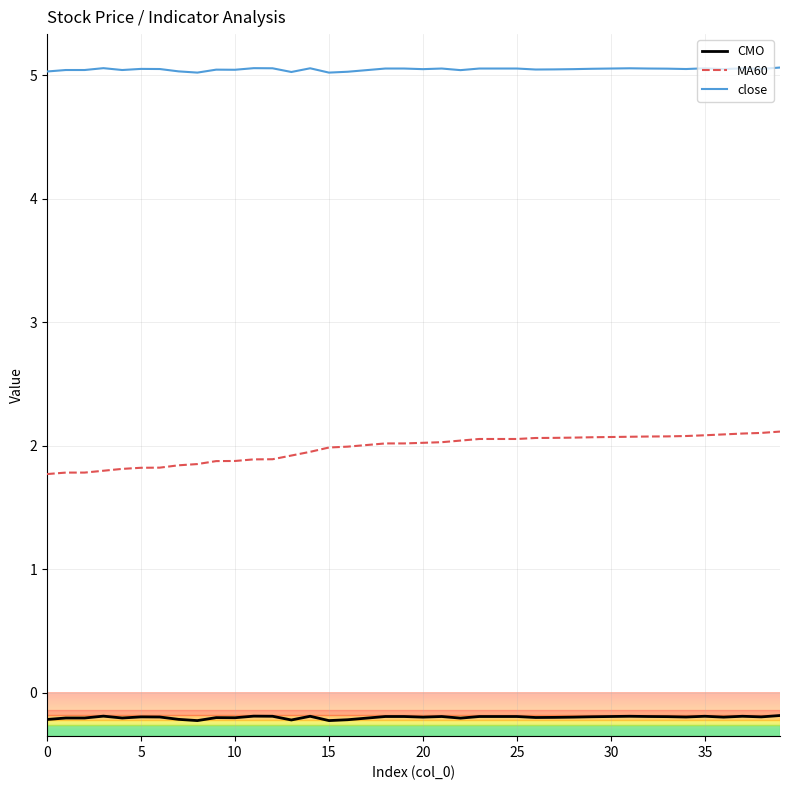

Is this an area chart (filled region under the line)?

No